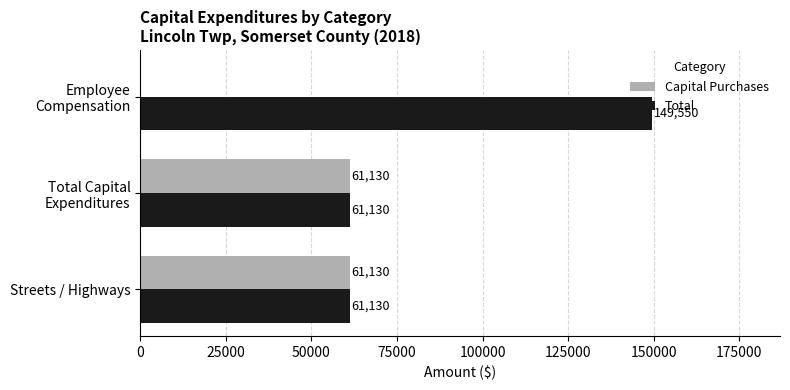

True or false: Capital Purchases has a value of 14006 at Streets / Highways.

False